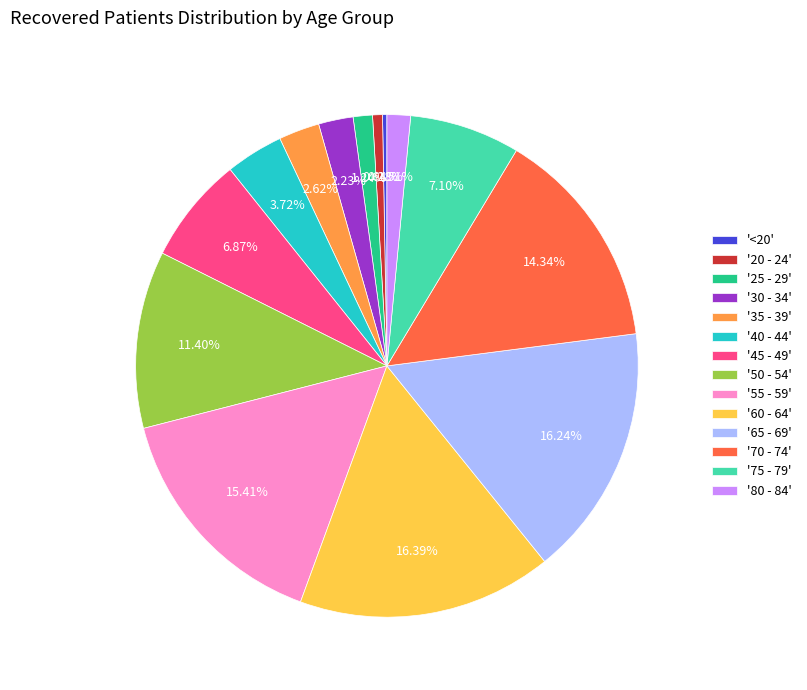

Combined, do '30 - 34' and '50 - 54' account for over 50%?

No